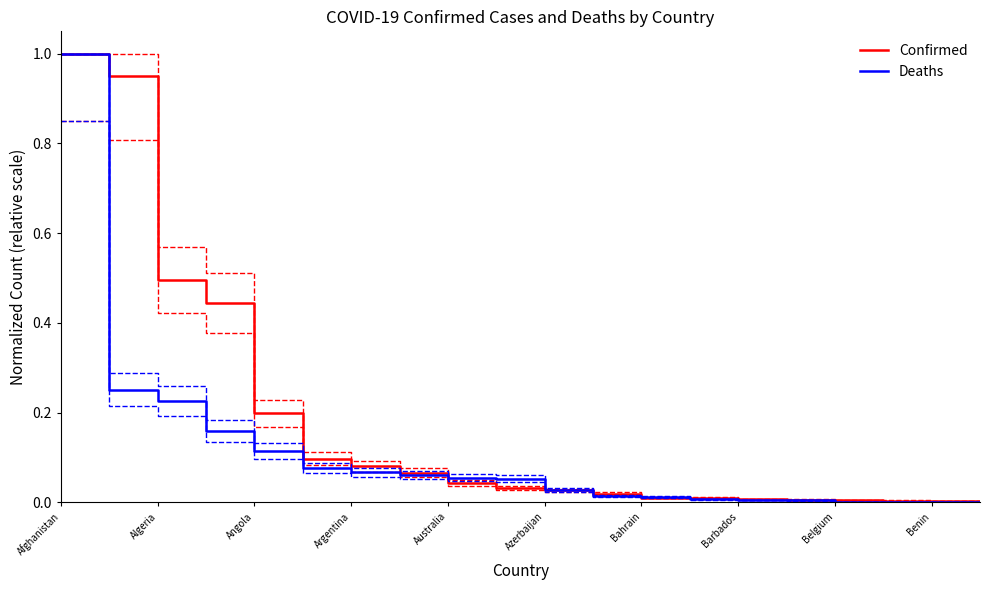

Reading left to right, extract all data points from this chart.

Confirmed: 1.0	1.0	0.5	0.4	0.2	0.1	0.1	0.1	0.0	0.0	0.0	0.0	0.0	0.0	0.0	0.0	0.0	0.0	0.0	0.0
Deaths: 1.0	0.3	0.2	0.2	0.1	0.1	0.1	0.1	0.1	0.1	0.0	0.0	0.0	0.0	0.0	0.0	0.0	0.0	0.0	0.0